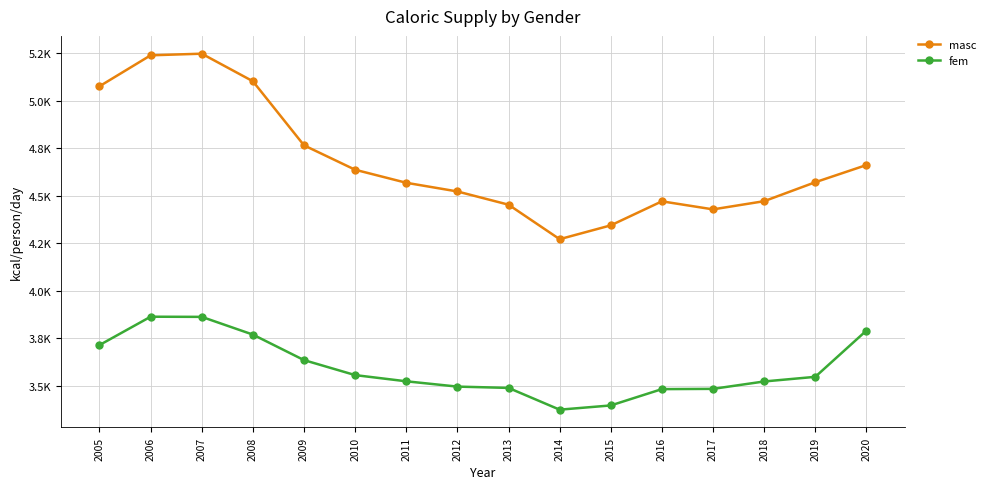

Does the chart have visible grid lines?

Yes